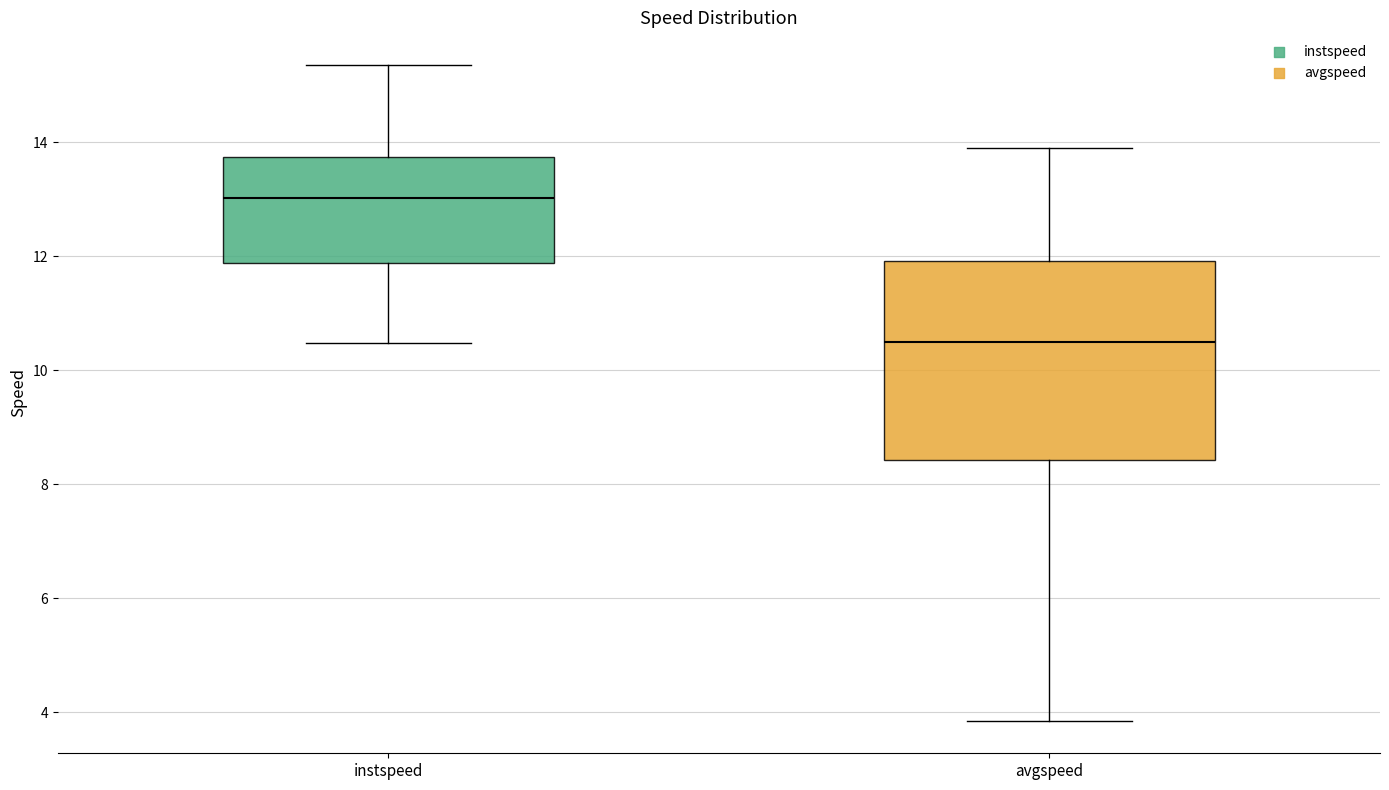

Reading left to right, read every box against the y-axis: the position of its median line, the range the box covers, and the ends of its whiskers. The values are not printed on the chart, so give them approximately, as read against the axis.

instspeed: median 13.0, box 11.8 to 13.8, whiskers 10.4 to 15.4
avgspeed: median 10.4, box 8.4 to 12.0, whiskers 3.8 to 13.8